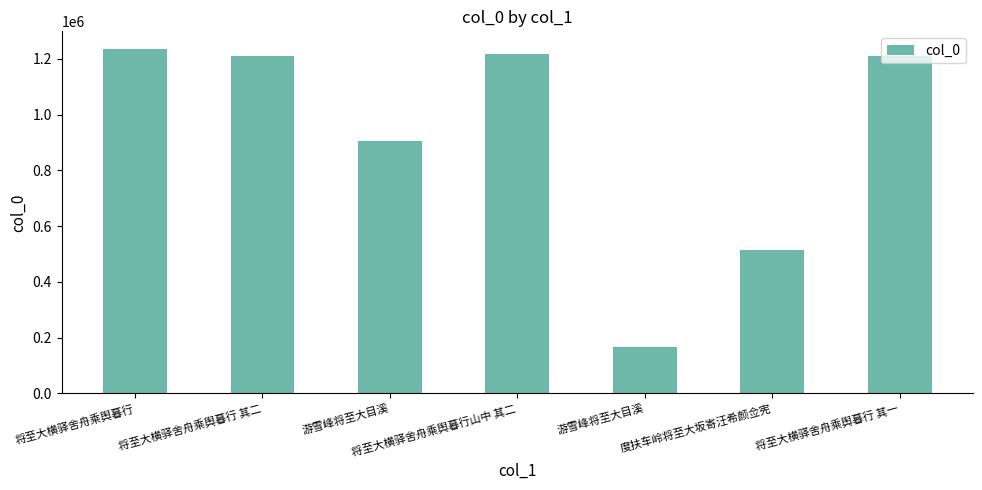

Reading left to right, list all the values displayed in this chart.

1237337	1211383	906203	1216291	166643	513983	1211382